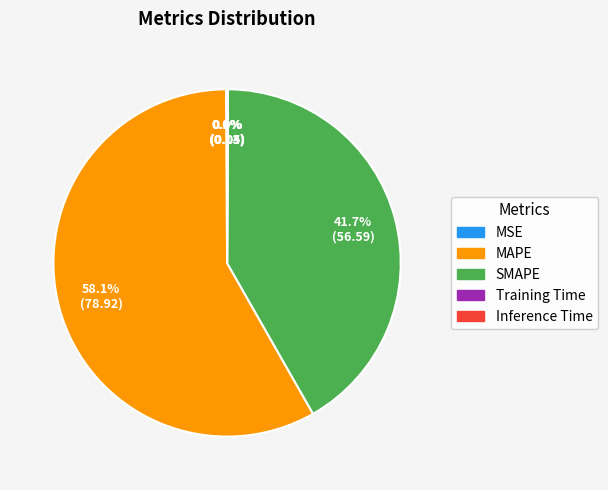

To the nearest percent, what is the difference between the largest and smallest slice percentages?

58%